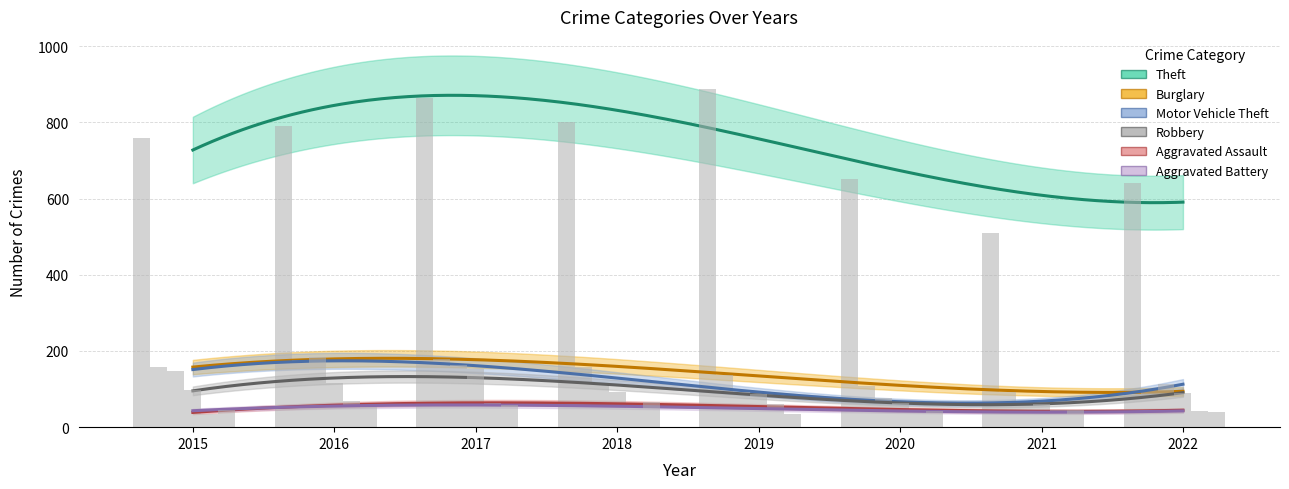

What are all the series names shown in the legend?

Theft, Burglary, Motor Vehicle Theft, Robbery, Aggravated Assault, Aggravated Battery